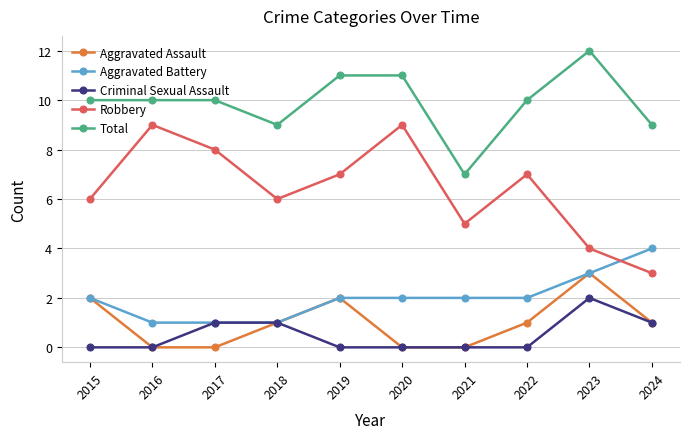

At which category is the sum across all series the highest?

2023